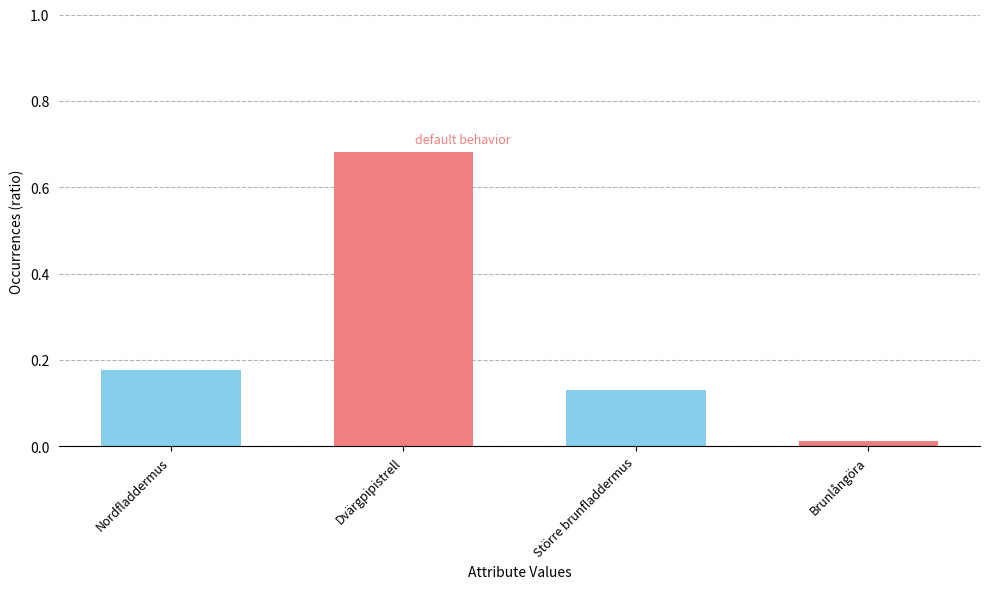

What is the change in value from Nordfladdermus to Brunlångöra?

-0.2